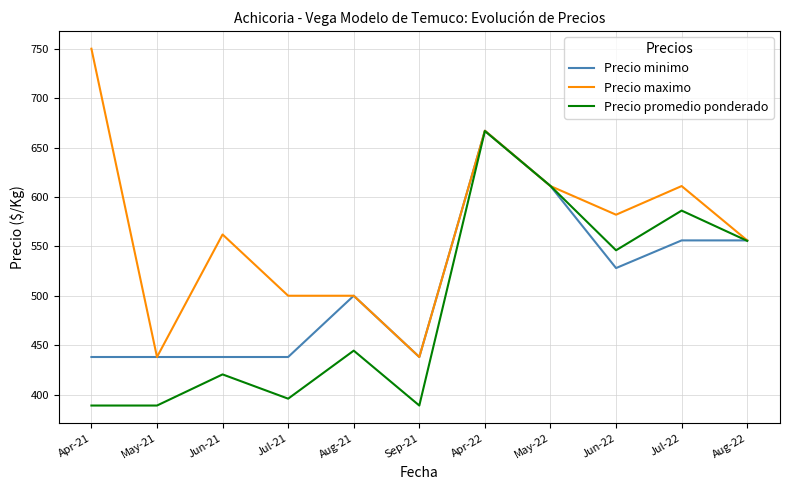

What is the minimum value shown in the chart?

388.9